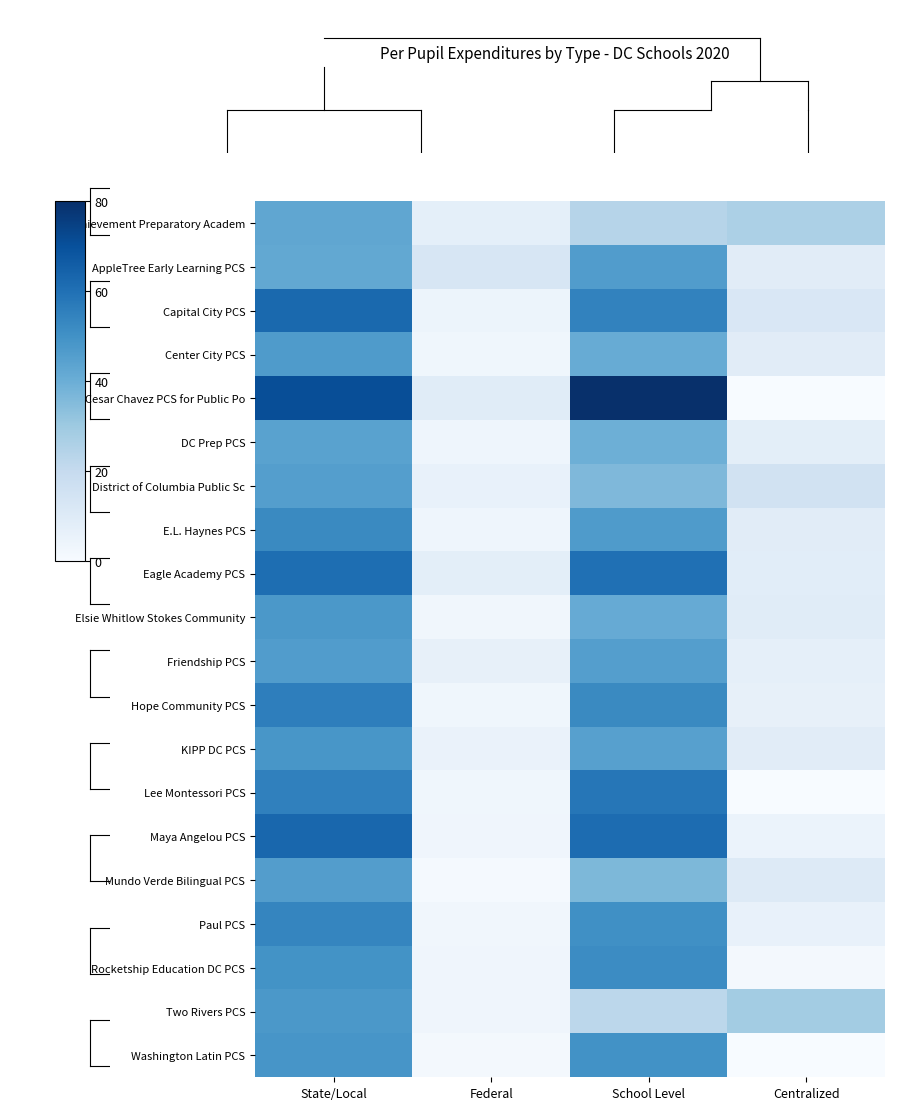

Reading left to right, what are all the values shown in this chart?

Achievement Preparatory Academ: State/Local=42.7	Federal=7.4	School Level=23.8	Centralized=26.3
AppleTree Early Learning PCS: State/Local=42.0	Federal=12.9	School Level=46.1	Centralized=8.8
Capital City PCS: State/Local=62.4	Federal=4.1	School Level=54.4	Centralized=12.1
Center City PCS: State/Local=46.8	Federal=3.0	School Level=40.8	Centralized=9.0
Cesar Chavez PCS for Public Po: State/Local=70.6	Federal=9.4	School Level=80.0	Centralized=0.0
DC Prep PCS: State/Local=44.1	Federal=3.5	School Level=39.6	Centralized=8.0
District of Columbia Public Sc: State/Local=45.3	Federal=5.8	School Level=36.0	Centralized=15.2
E.L. Haynes PCS: State/Local=52.2	Federal=3.5	School Level=46.8	Centralized=9.0
Eagle Academy PCS: State/Local=60.7	Federal=7.9	School Level=60.1	Centralized=8.6
Elsie Whitlow Stokes Community: State/Local=47.5	Federal=2.8	School Level=41.1	Centralized=9.3
Friendship PCS: State/Local=46.0	Federal=6.5	School Level=45.6	Centralized=6.9
Hope Community PCS: State/Local=55.8	Federal=3.0	School Level=52.3	Centralized=6.5
KIPP DC PCS: State/Local=48.3	Federal=5.3	School Level=44.8	Centralized=8.8
Lee Montessori PCS: State/Local=55.3	Federal=2.9	School Level=58.2	Centralized=0.0
Maya Angelou PCS: State/Local=63.1	Federal=3.3	School Level=61.5	Centralized=4.9
Mundo Verde Bilingual PCS: State/Local=45.9	Federal=1.2	School Level=36.5	Centralized=10.6
Paul PCS: State/Local=53.7	Federal=2.6	School Level=50.5	Centralized=5.8
Rocketship Education DC PCS: State/Local=49.6	Federal=3.4	School Level=51.6	Centralized=1.3
Two Rivers PCS: State/Local=47.7	Federal=3.2	School Level=22.2	Centralized=28.7
Washington Latin PCS: State/Local=48.5	Federal=1.4	School Level=49.9	Centralized=0.0